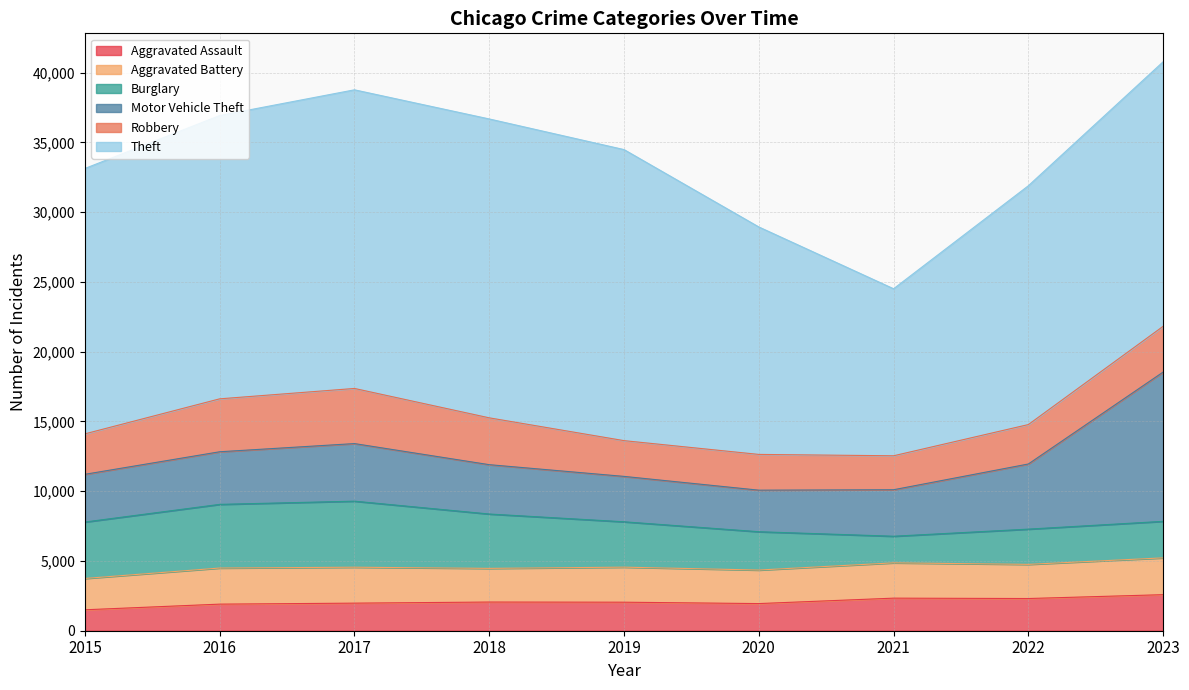

The value of Burglary at 2018 is 3896. True or false?

True